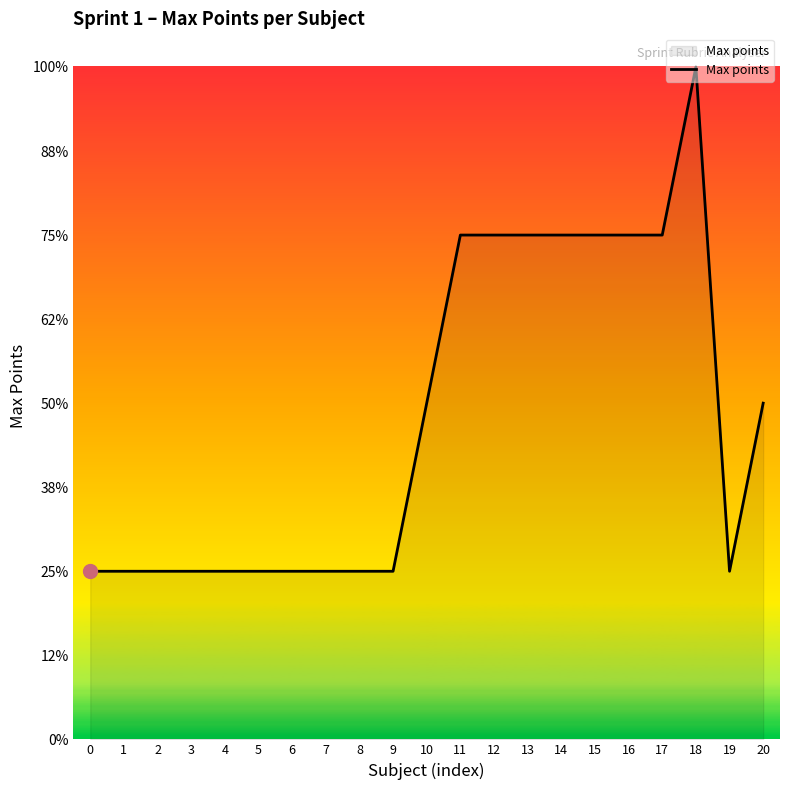

Reading left to right, list all the values displayed in this chart.

0.2	0.2	0.2	0.2	0.2	0.2	0.2	0.2	0.2	0.2	0.5	0.8	0.8	0.8	0.8	0.8	0.8	0.8	1.0	0.2	0.5